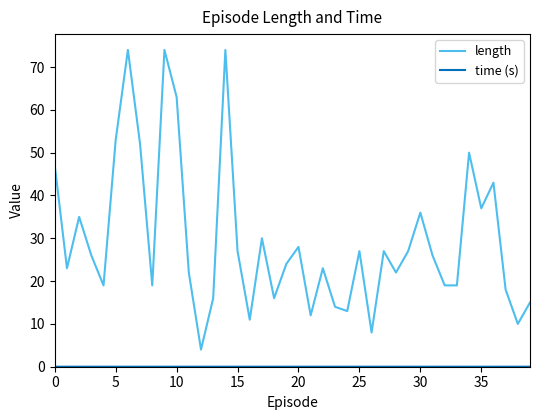

Which series has the largest total across all categories?

length